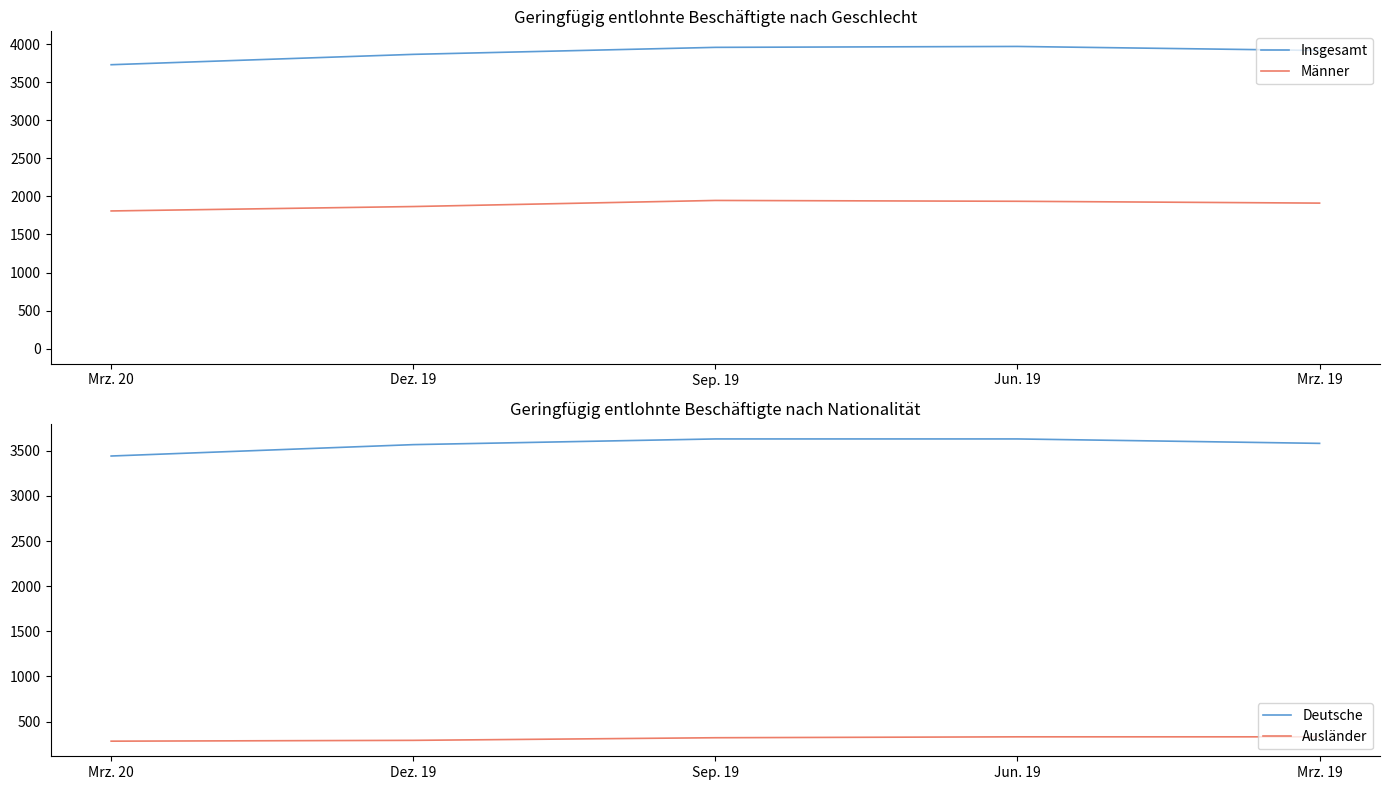

What is the value of the Deutsche point at the 3rd from the left?

3630